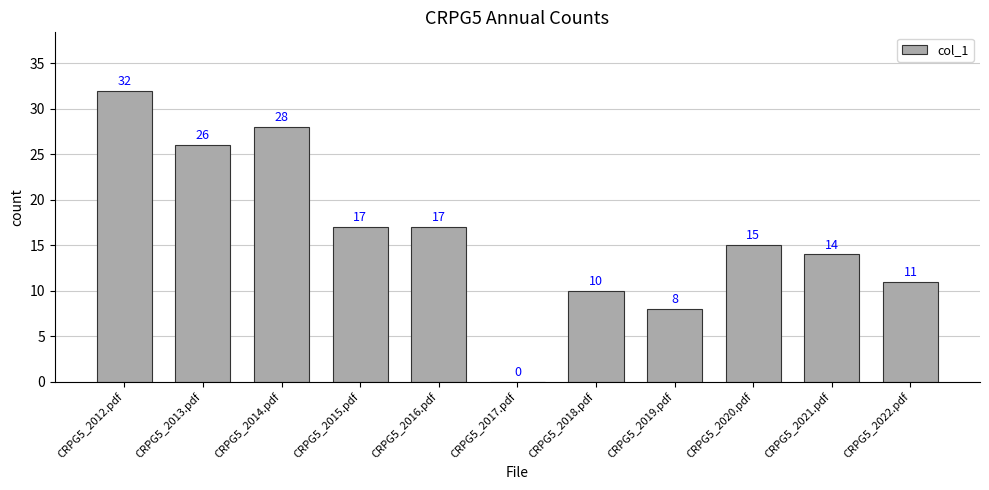

At which label does the data first exceed 15?

CRPG5_2012.pdf